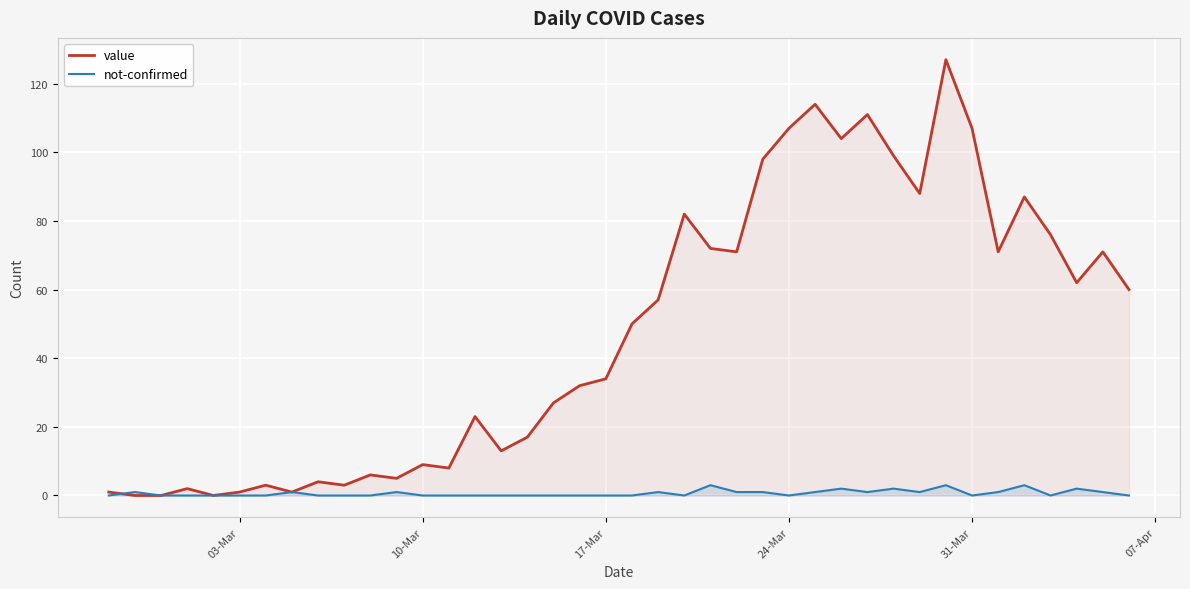

Which series has the largest total across all categories?

value